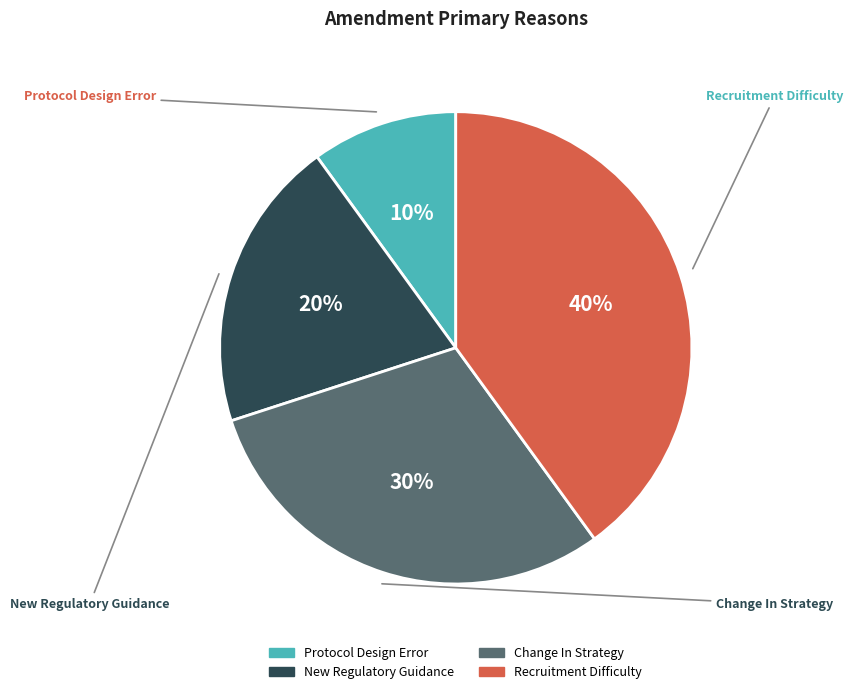

Which slice is the largest?

Recruitment Difficulty